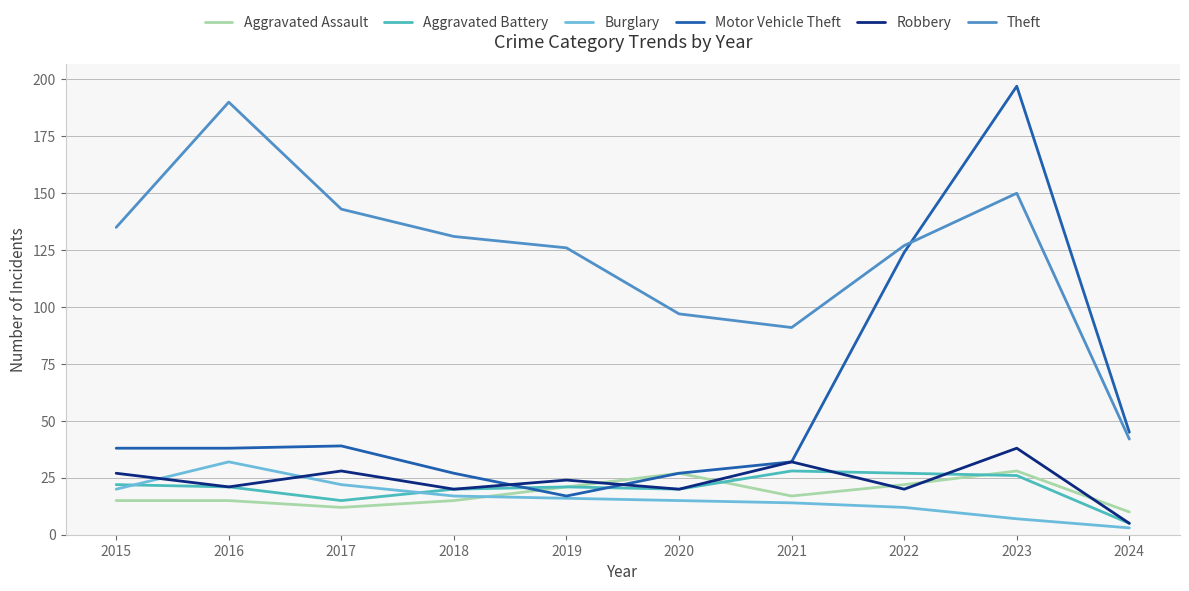

At which category is the sum across all series the highest?

2023